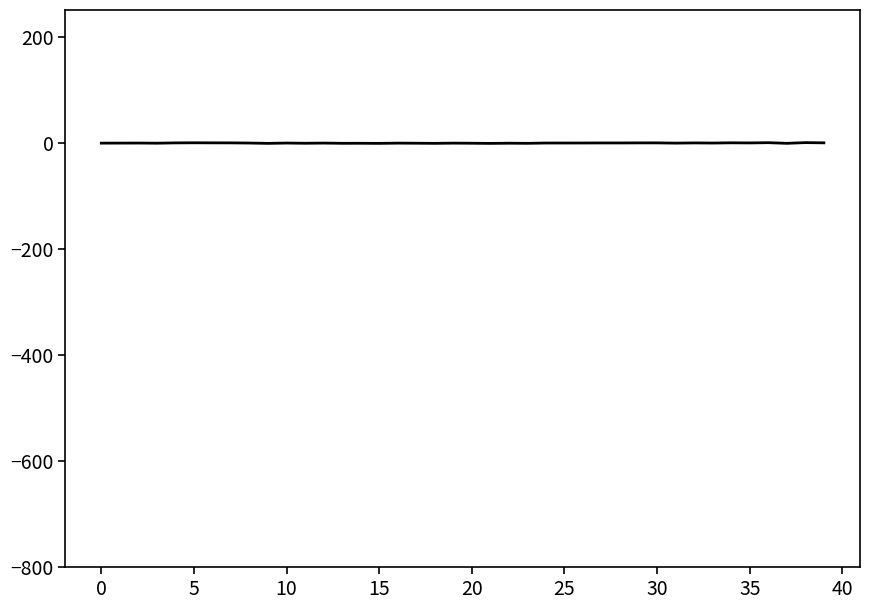

Does the chart display data point markers on the line(s)?

No